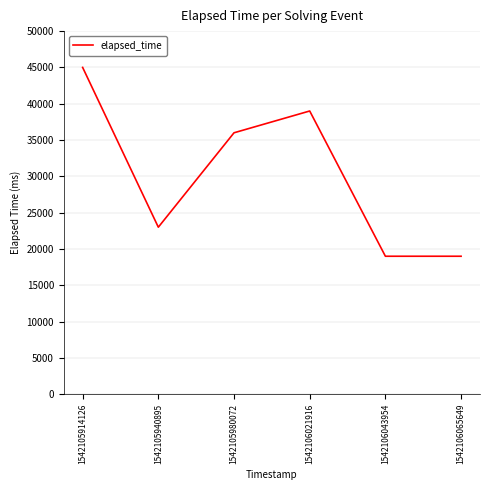

What is the ratio of the value at 1542105914126 to the value at 1542105980072?

1.2